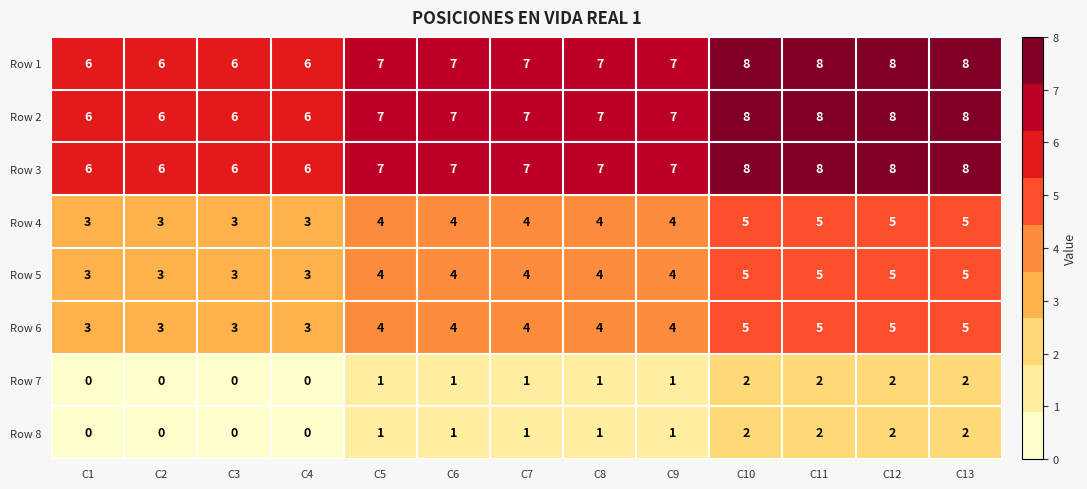

What is the difference between the highest and lowest values at C7?

6